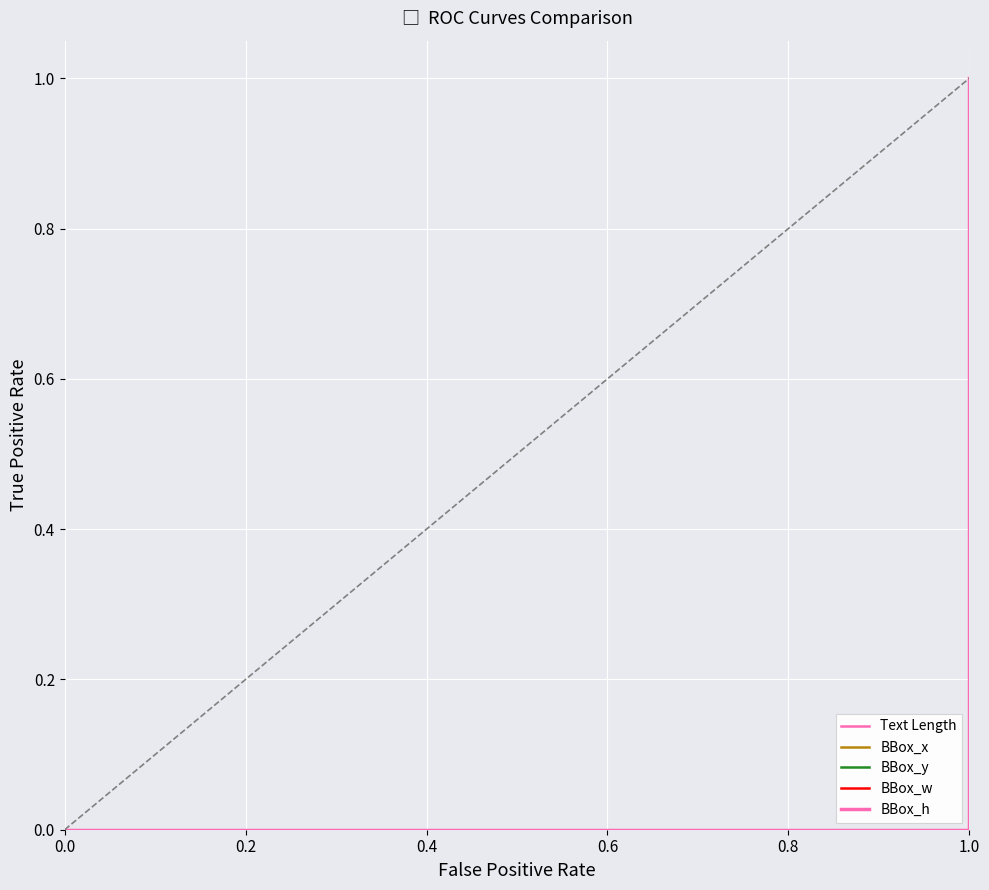

True or false: Text Length and BBox_h cross at least once.

False